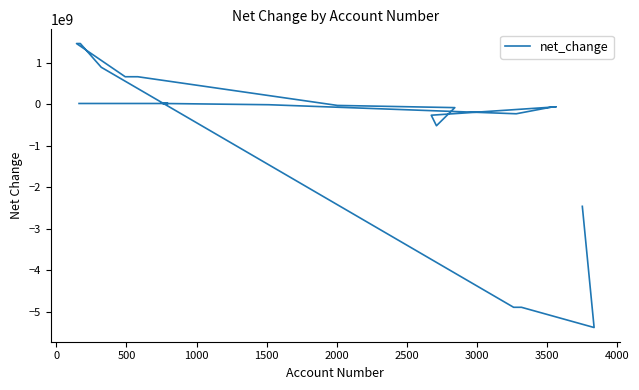

What is the smallest value displayed?

-5385000000